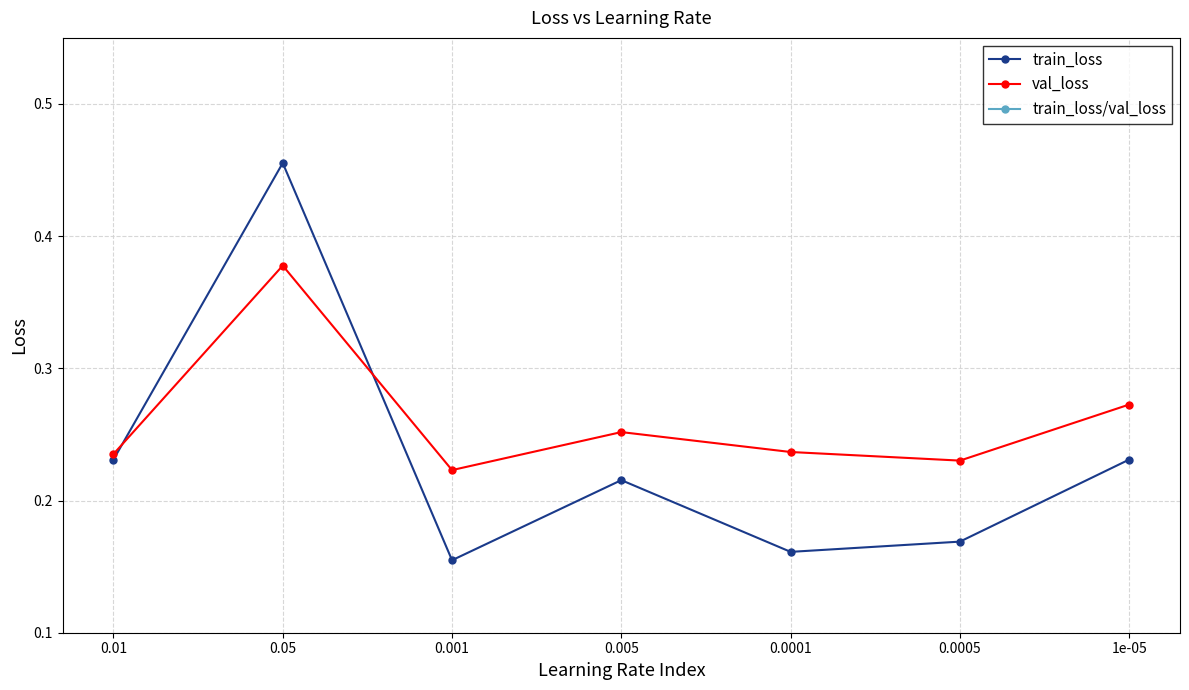

True or false: train_loss and train_loss/val_loss intersect in this chart.

False